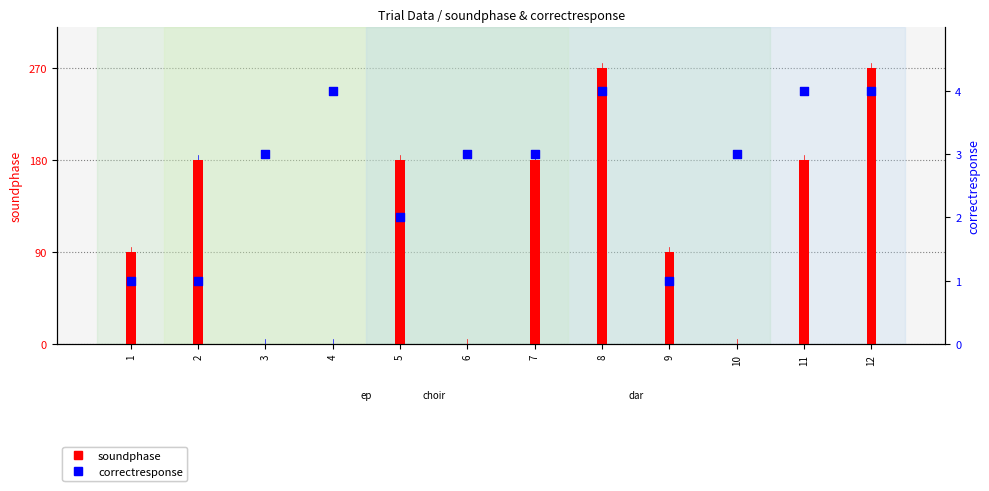

Which series has the widest spread of Y values?

soundphase